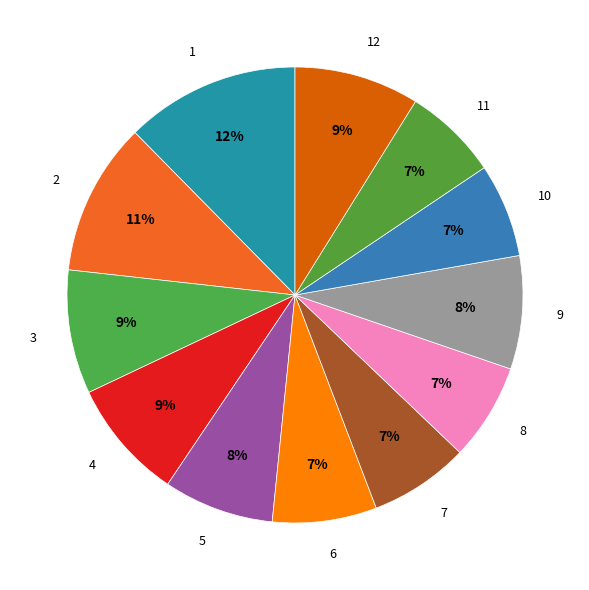

What percentage is the 5 slice, to the nearest percent?

8%